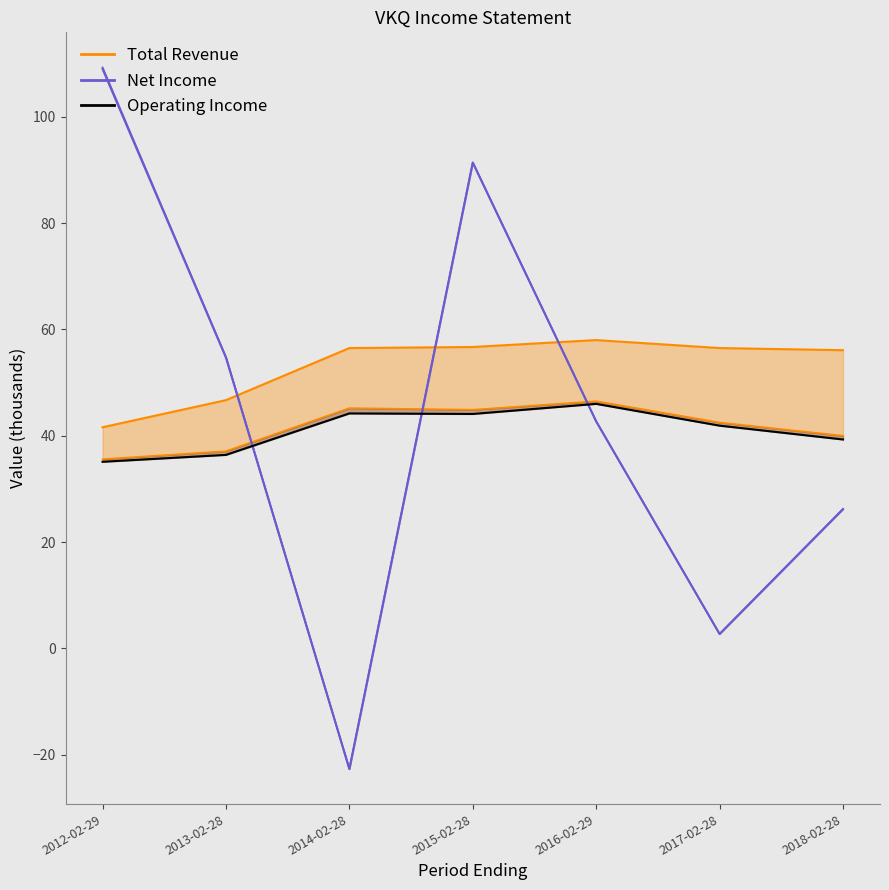

What is the approximate value of Total Revenue line at 2014-02-28?

56.5